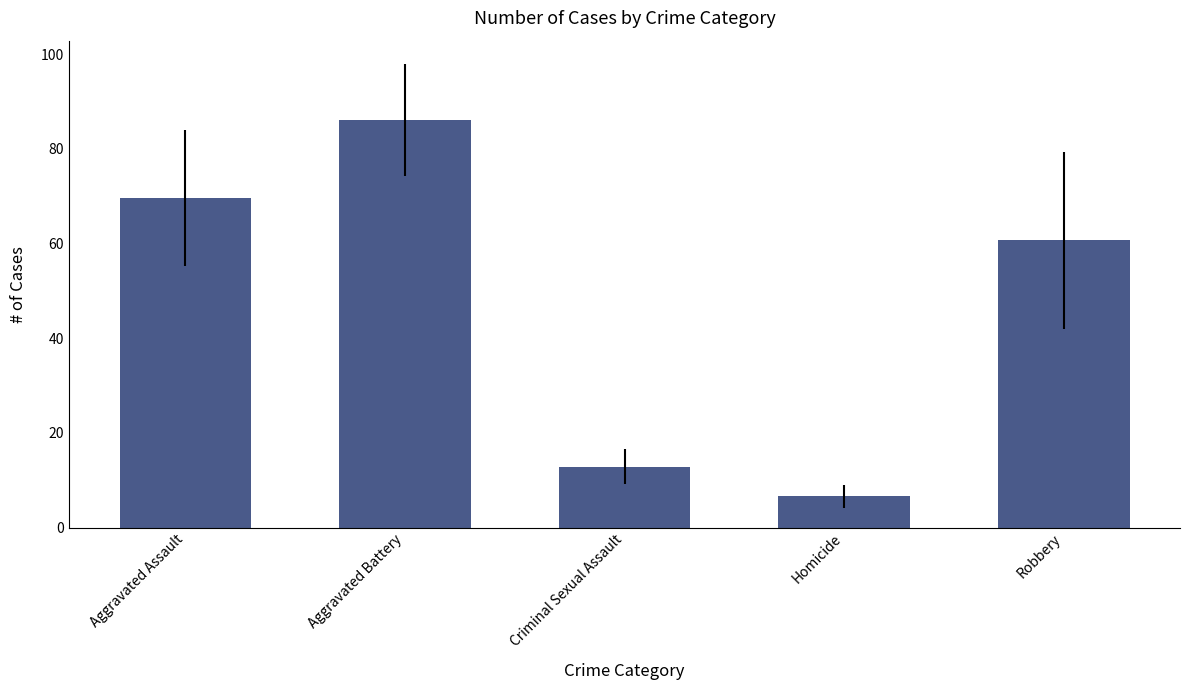

The value at Robbery is 83.3. True or false?

False